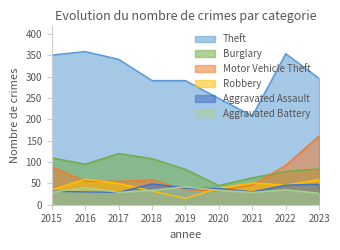

Where does the Aggravated Battery series first go above 34?

2016